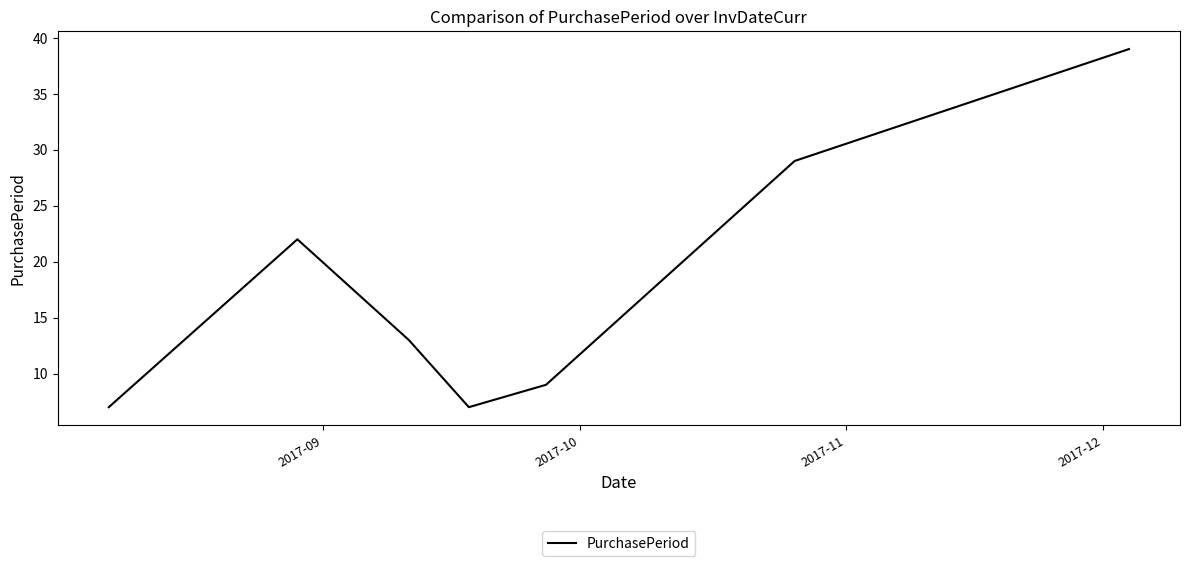

True or false: there are more than 0 points higher than both neighbors.

True